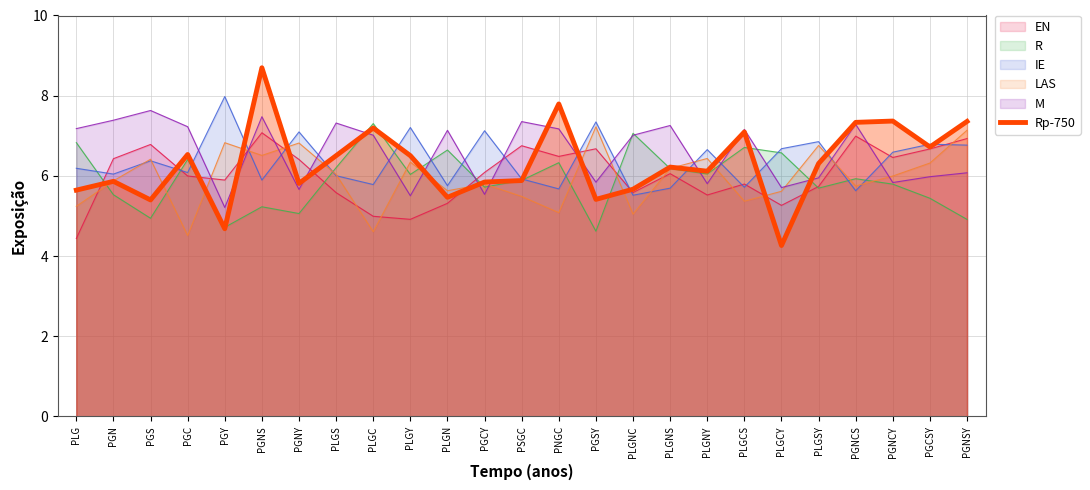

What is the value of the 23rd point from the left?

7.4